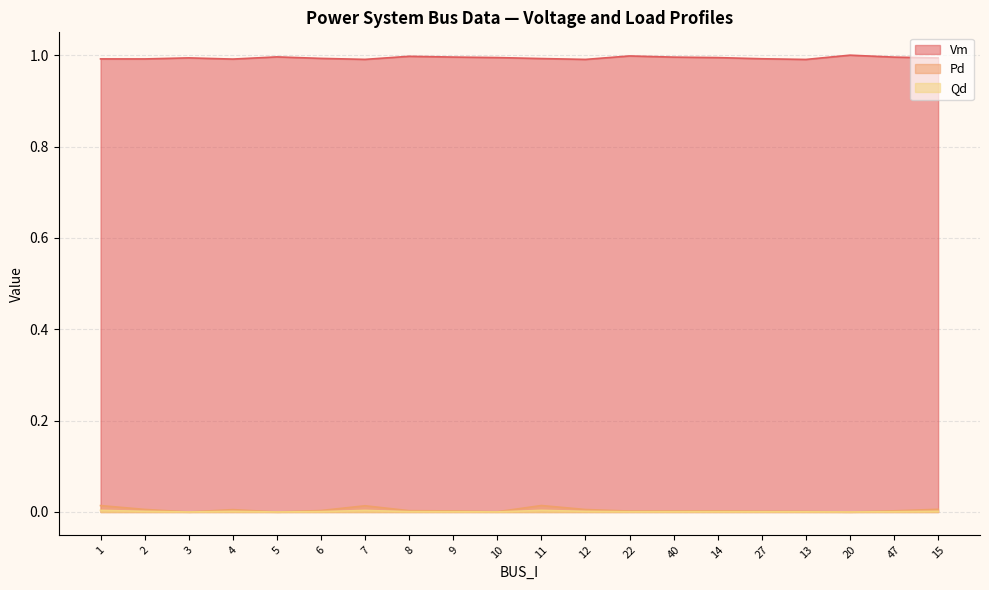

What are all the series names shown in the legend?

Vm, Pd, Qd